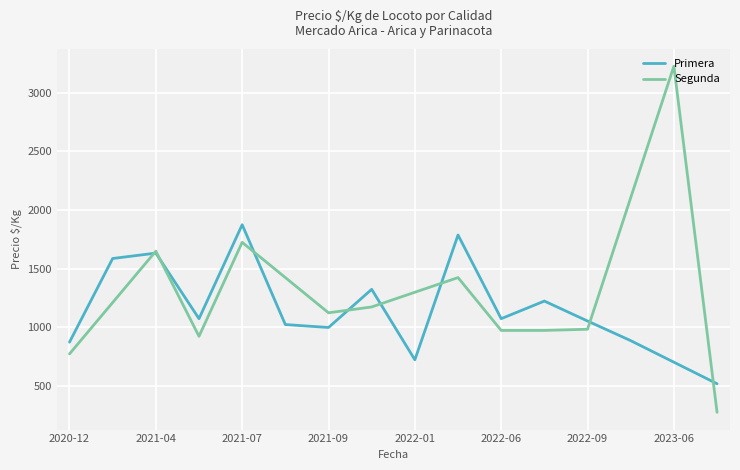

What is the label of the 30th point from the left?

2023-08